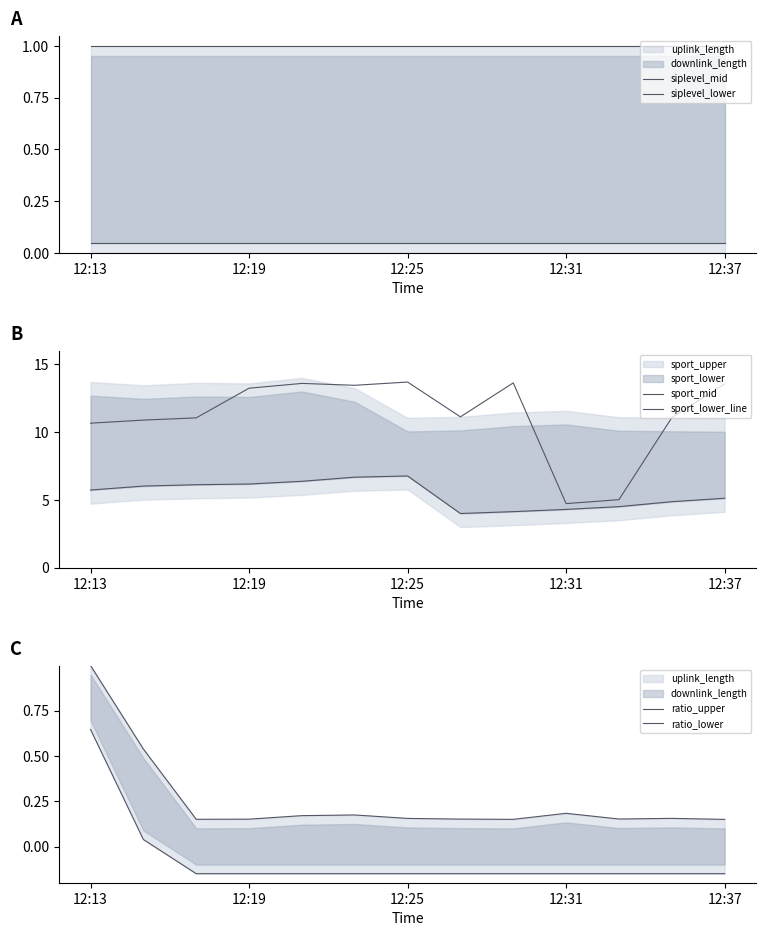

Which series changed the most between 12:37 and 10?

sport_mid